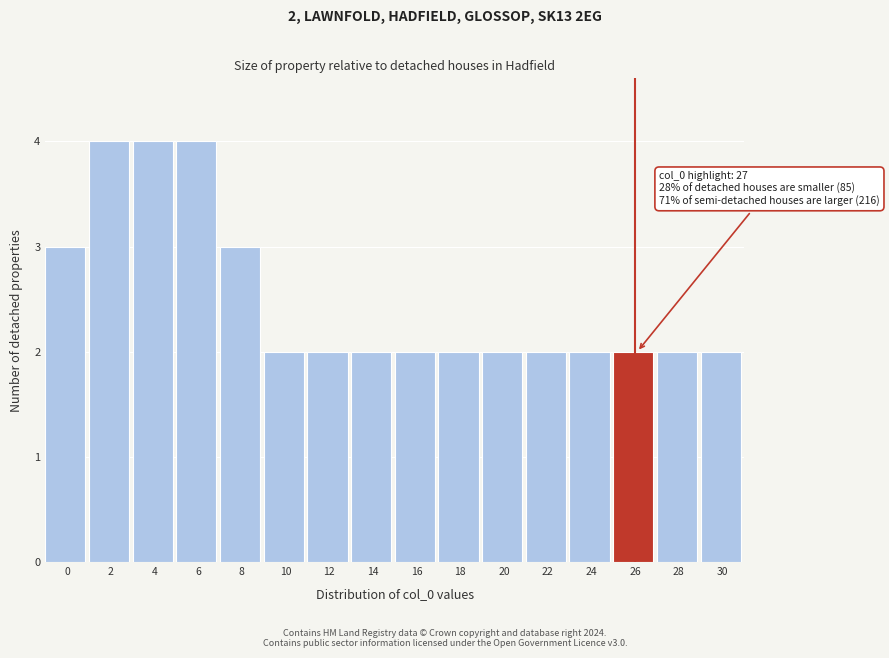

Reading left to right, list all the values displayed in this chart.

0=3	2=4	4=4	6=4	8=3	10=2	12=2	14=2	16=2	18=2	20=2	22=2	24=2	26=2	28=2	30=2